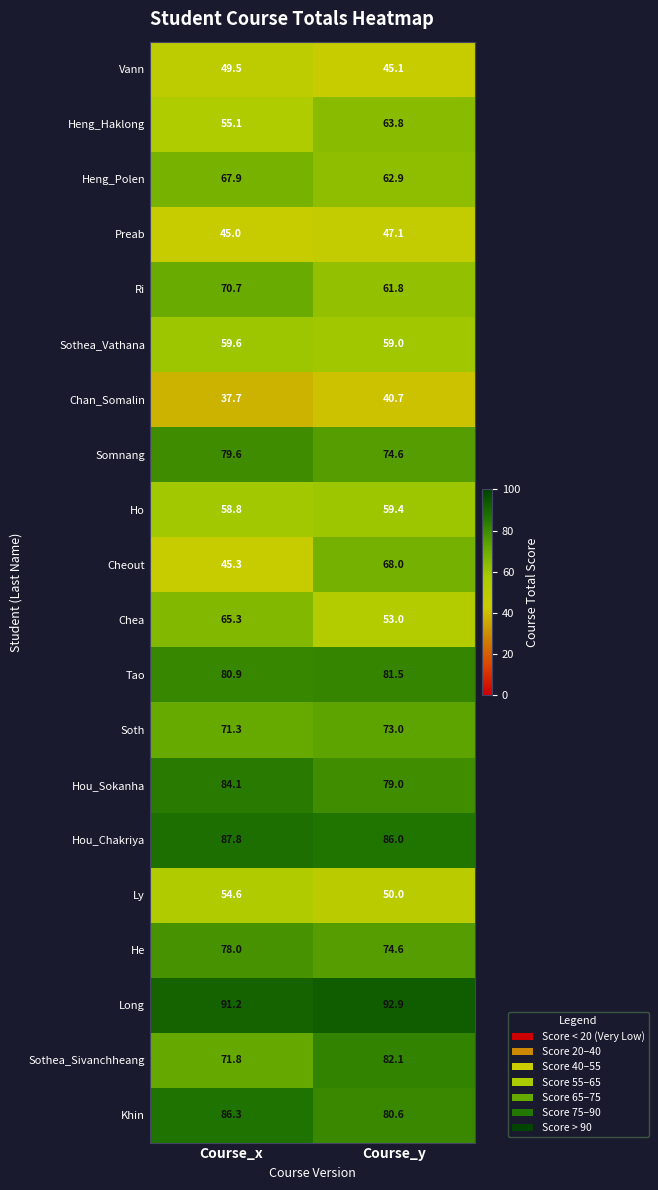

How many values in the Heng_Polen series are below 67?

1